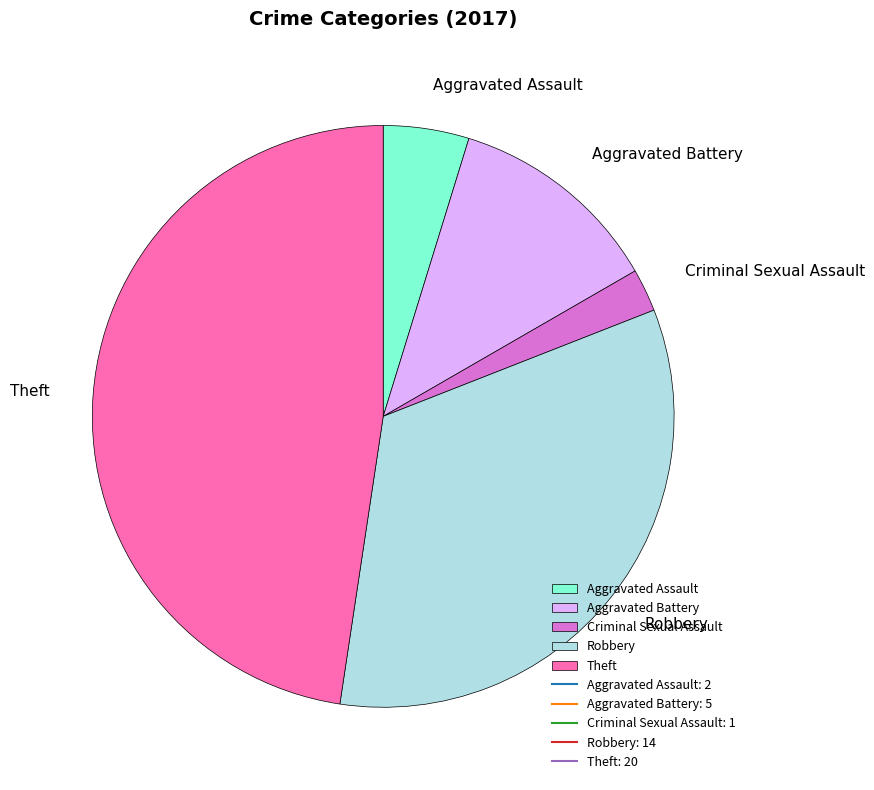

Count the number of slices in the pie.

5